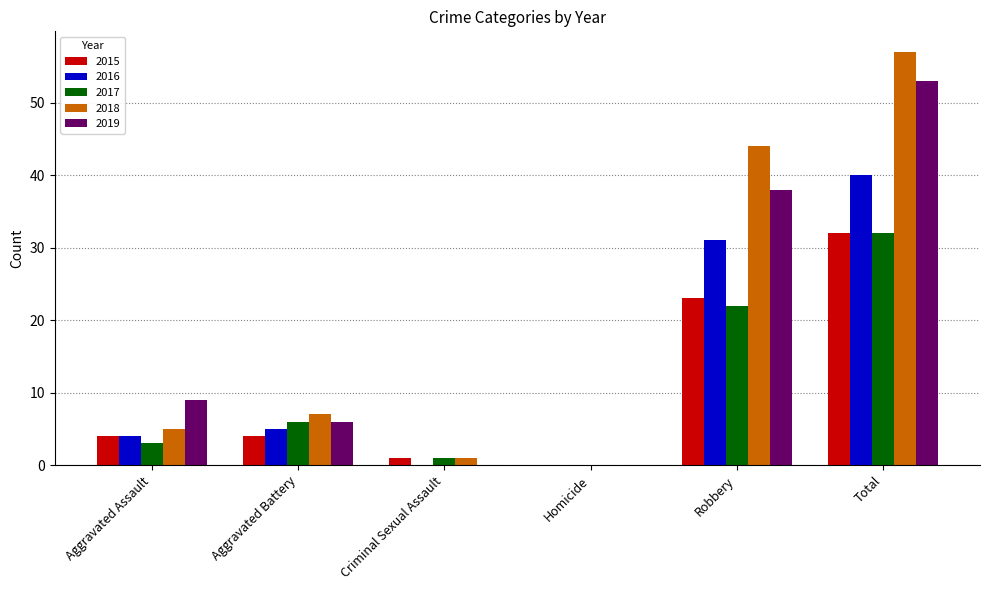

How many 2019 values are between 0 and 38?

5